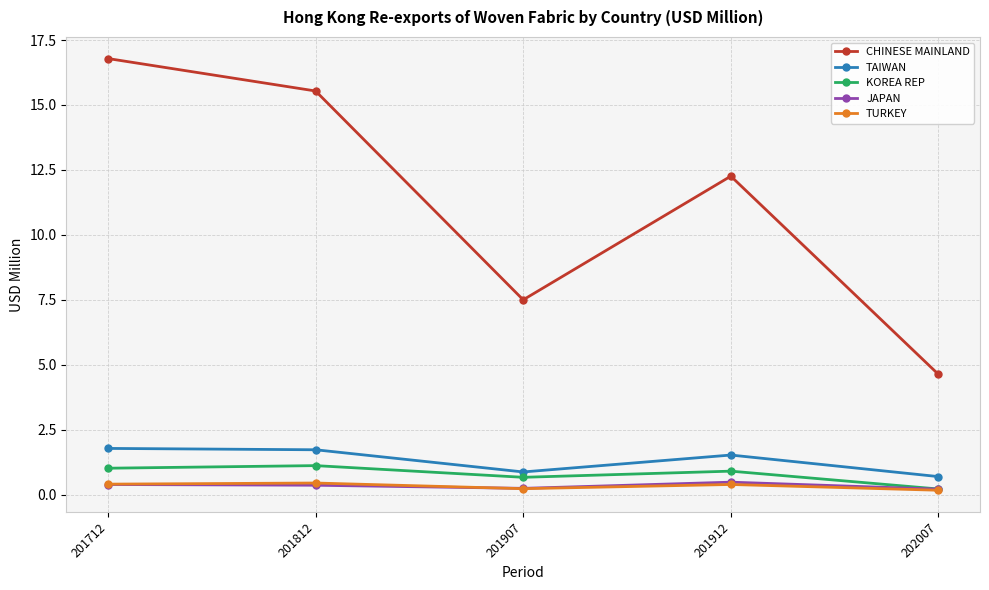

How many interior local valleys does the TAIWAN series have?

1